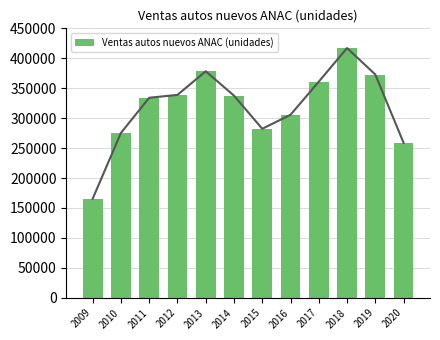

What is the average value?

318892